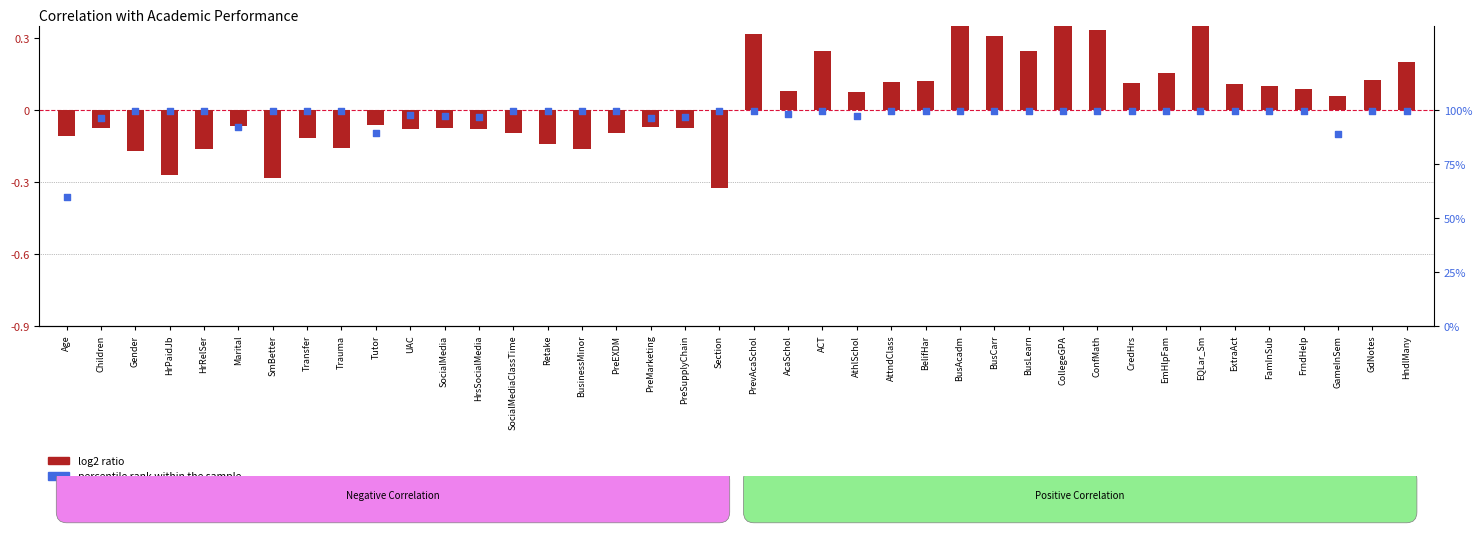

Between BusLearn and GameInSem, which is larger?

BusLearn